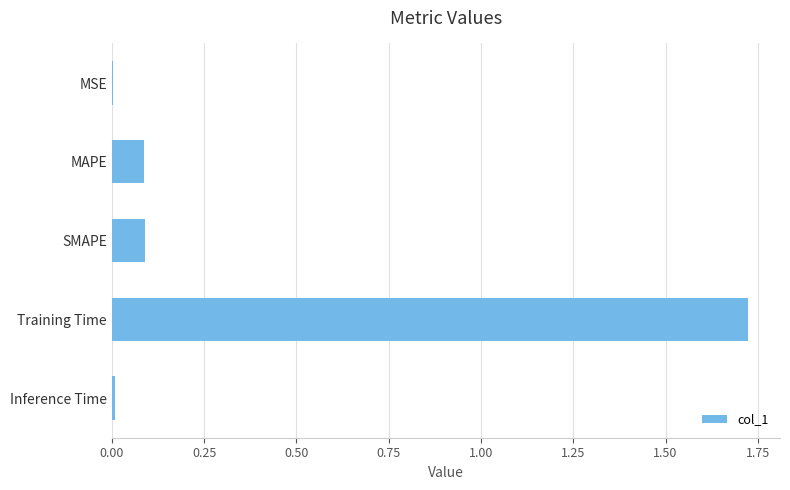

The chart shows a value of 0.1 at SMAPE. True or false?

True